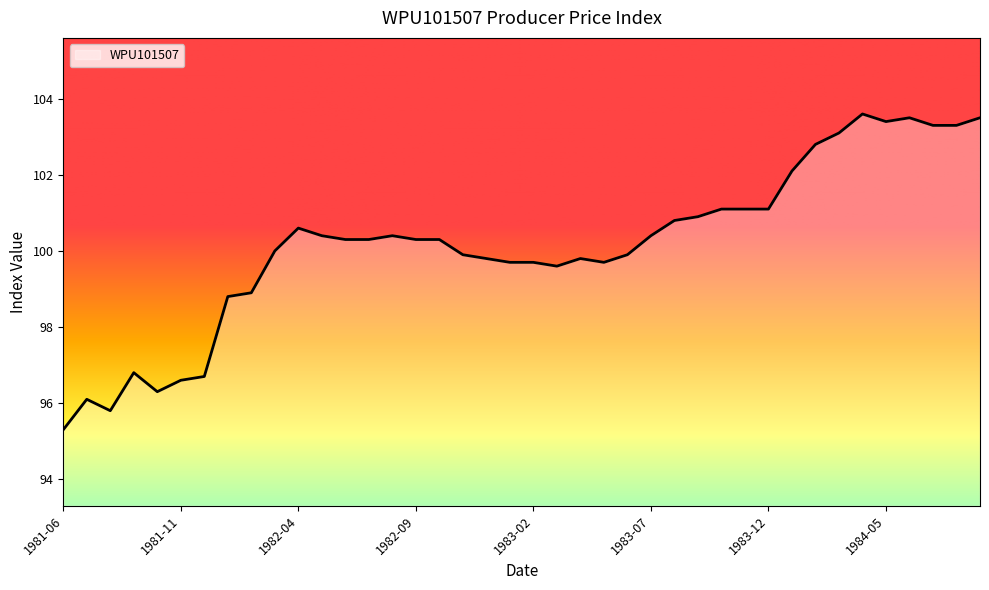

What is the difference between the second highest and minimum values?

8.2